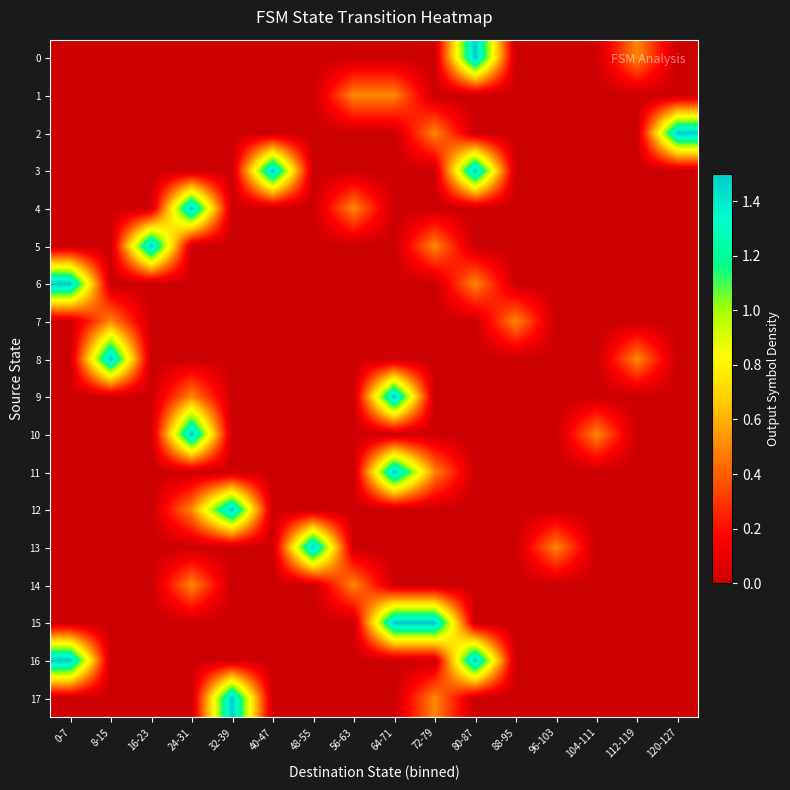

How many distinct data groups are displayed?

18